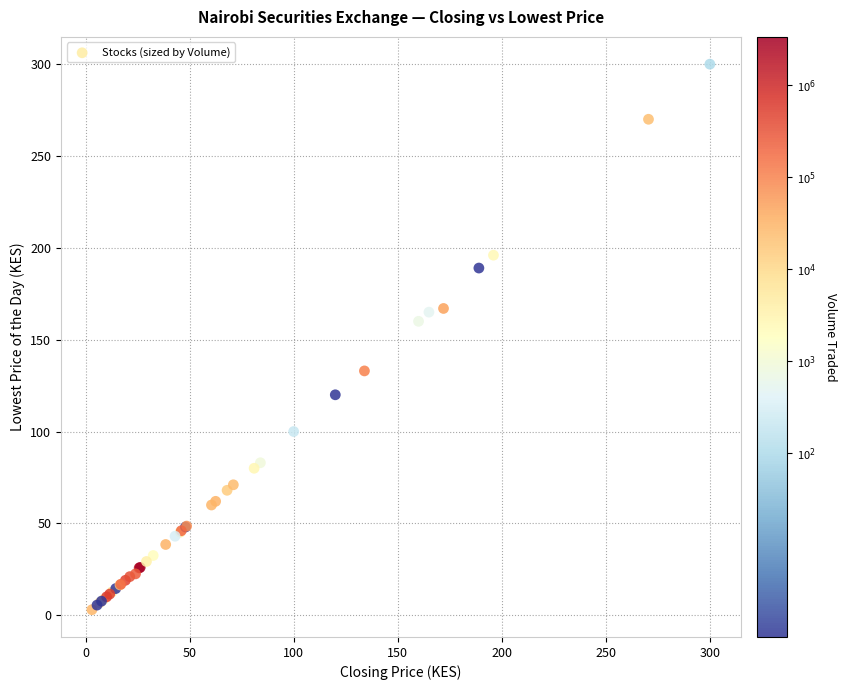

What Y value in the scatter plot is closest to 151?

160.0